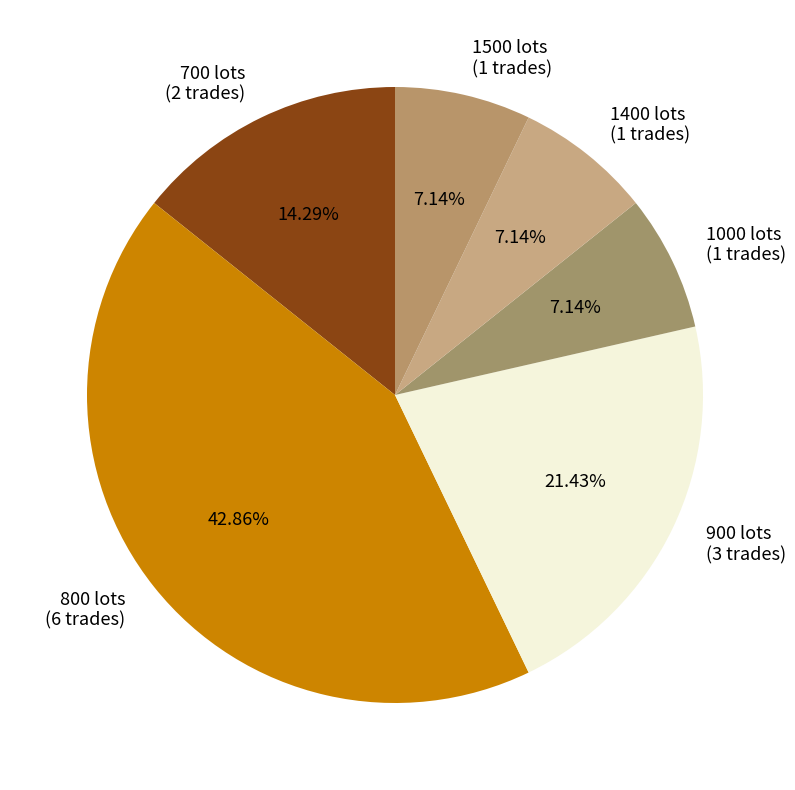

Approximately how many times larger is the value at 1500 lots compared to 700 lots?

0.5